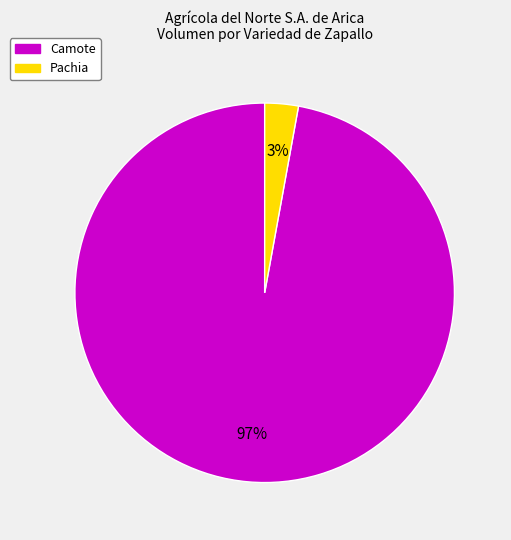

How many slices are in this pie chart?

2